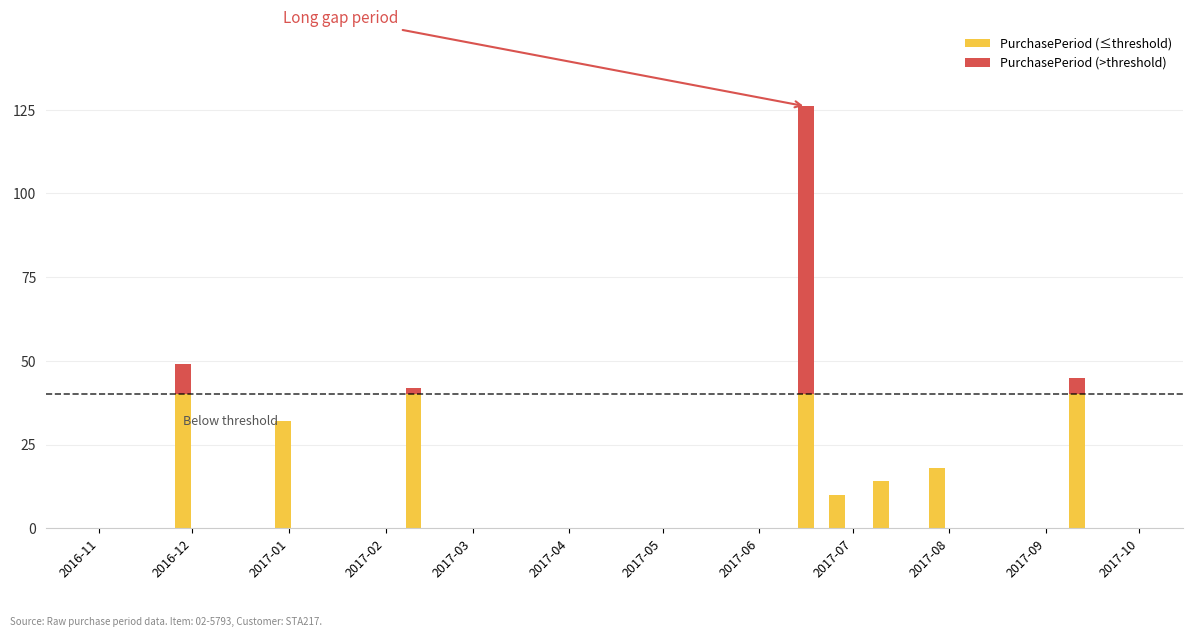

Which category has the highest value across all series?

2017-06-16